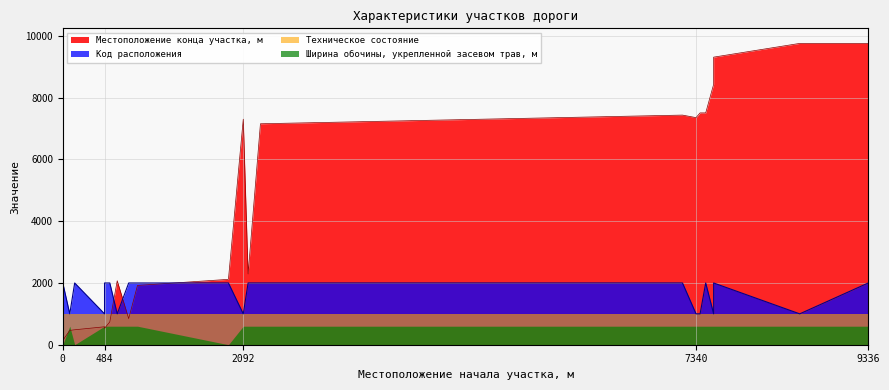

What is the sum of all Код расположения values?

35000